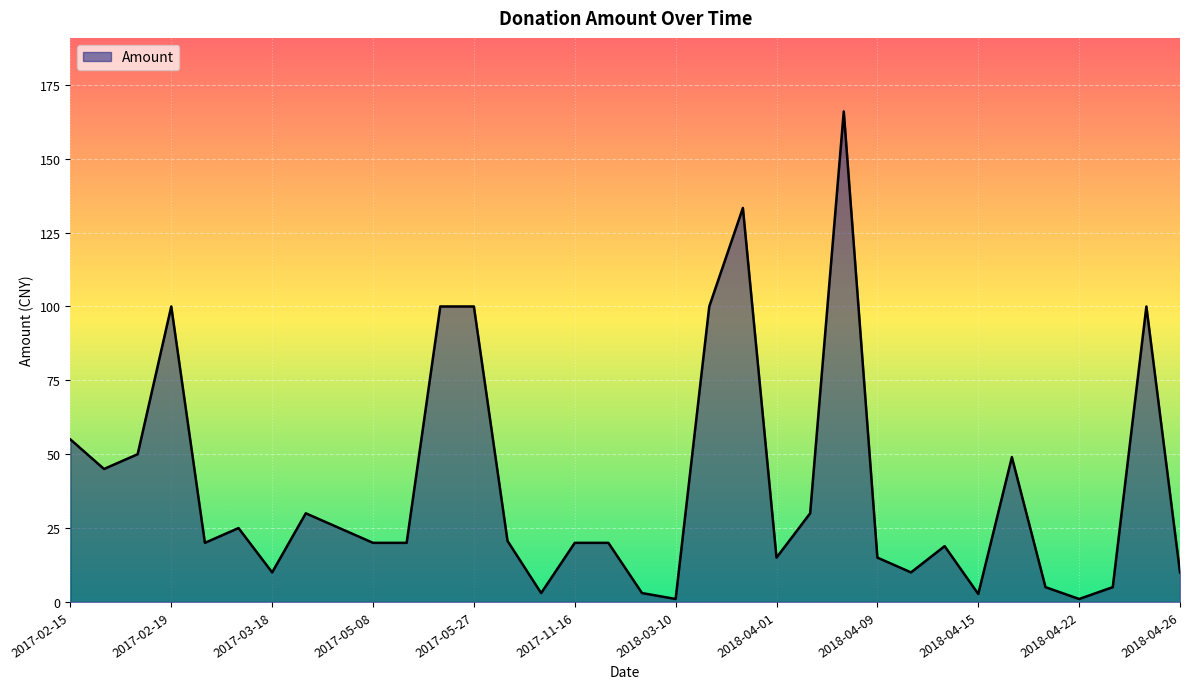

What is the difference between the second highest and minimum values?

132.3